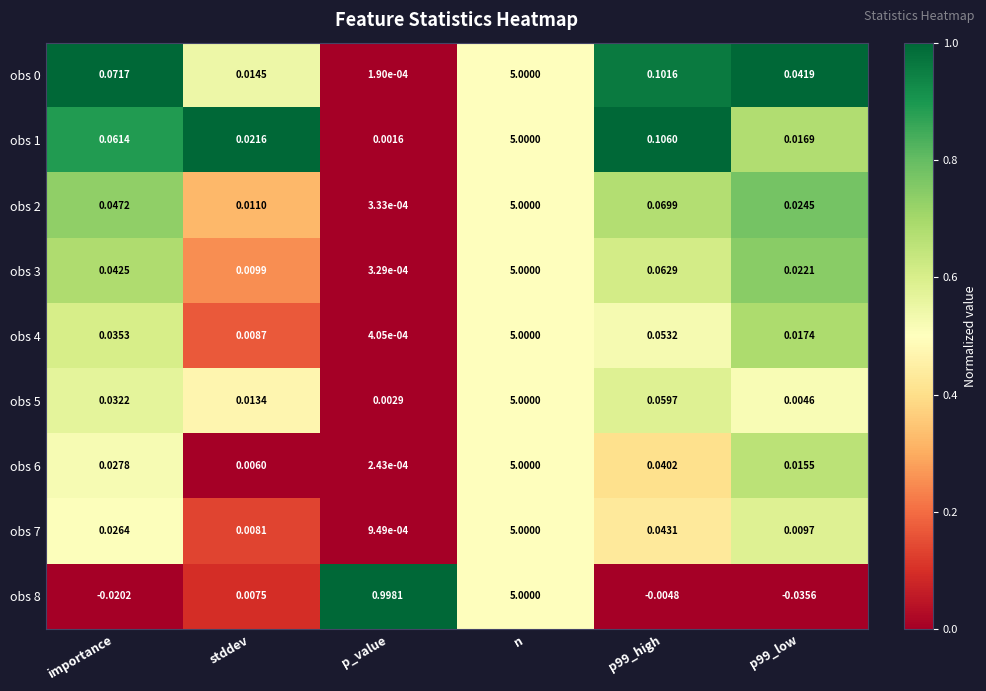

How many data points in obs 8 are above 0?

3